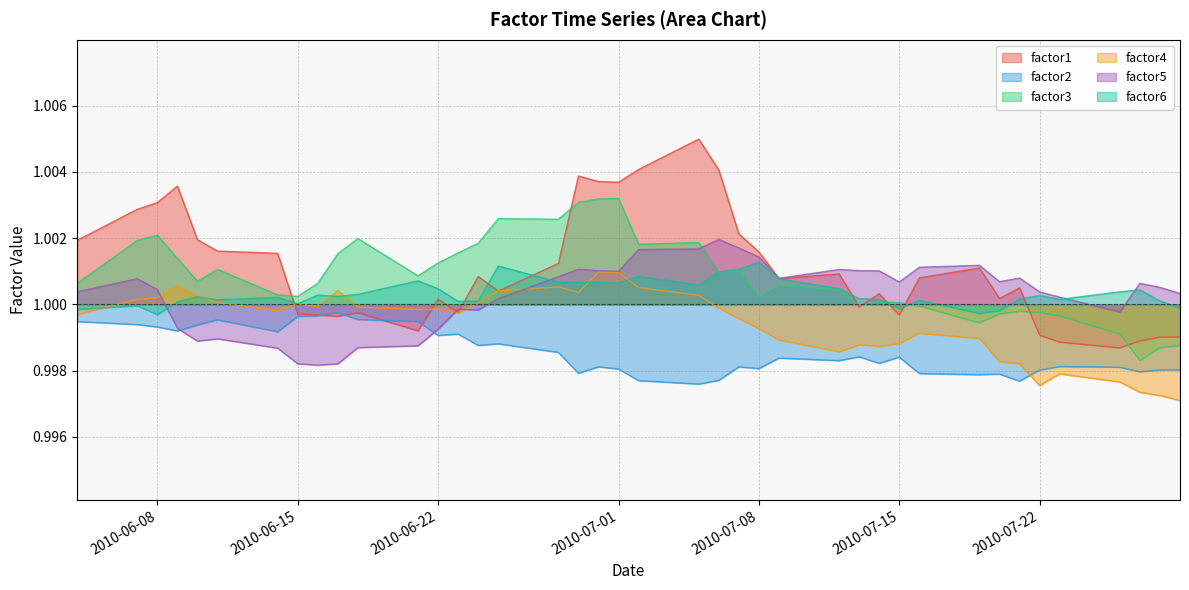

Which series has the widest spread of values?

factor1